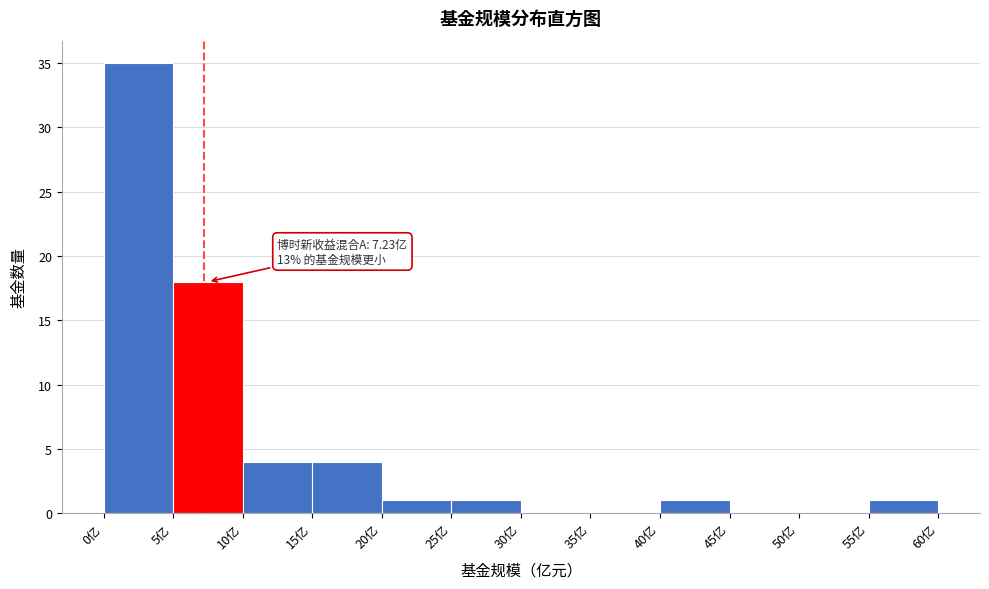

Which range on the x-axis has the tallest bar?

0 to 5